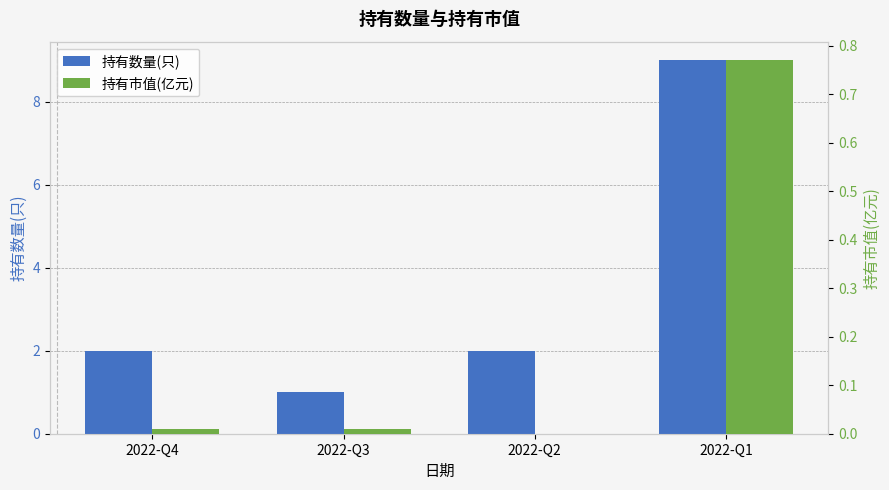

Which series has the largest range (max minus min)?

持有数量(只)